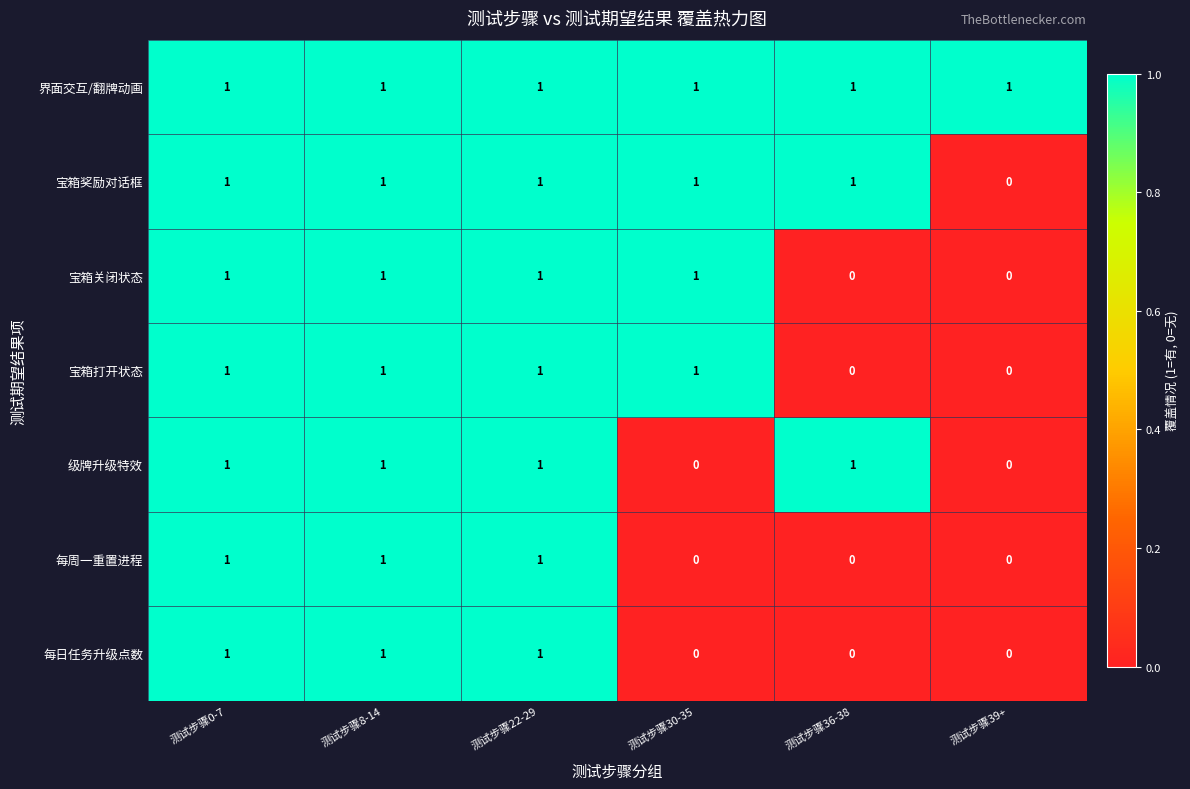

What is the sum of all 每周一重置进程 values?

3